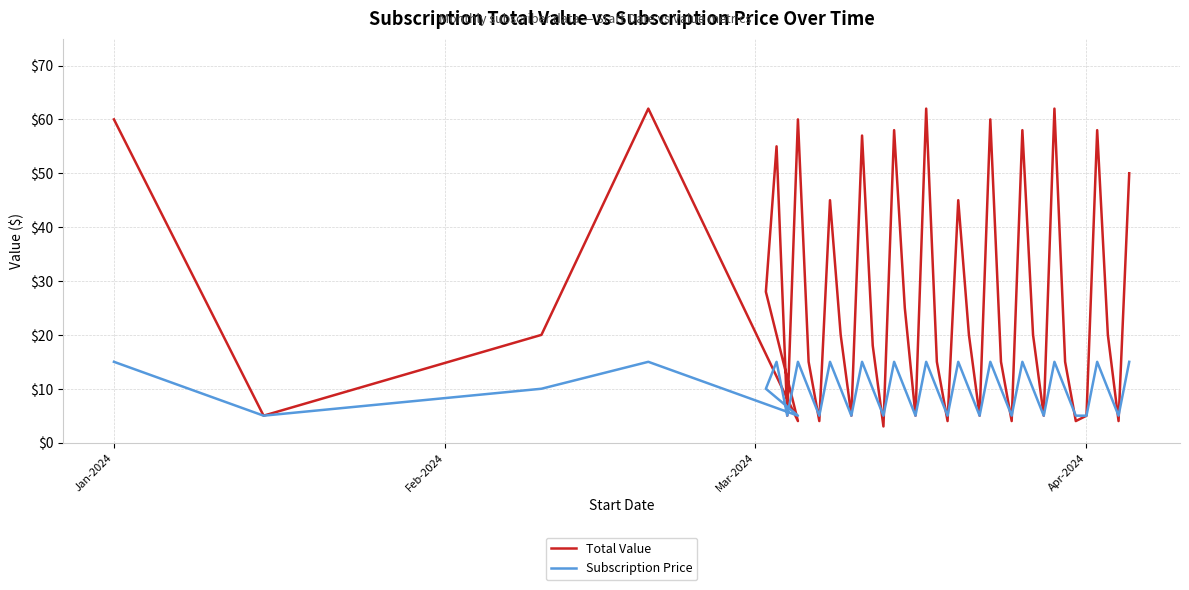

At which label does Total Value reach its peak?

Apr-2024